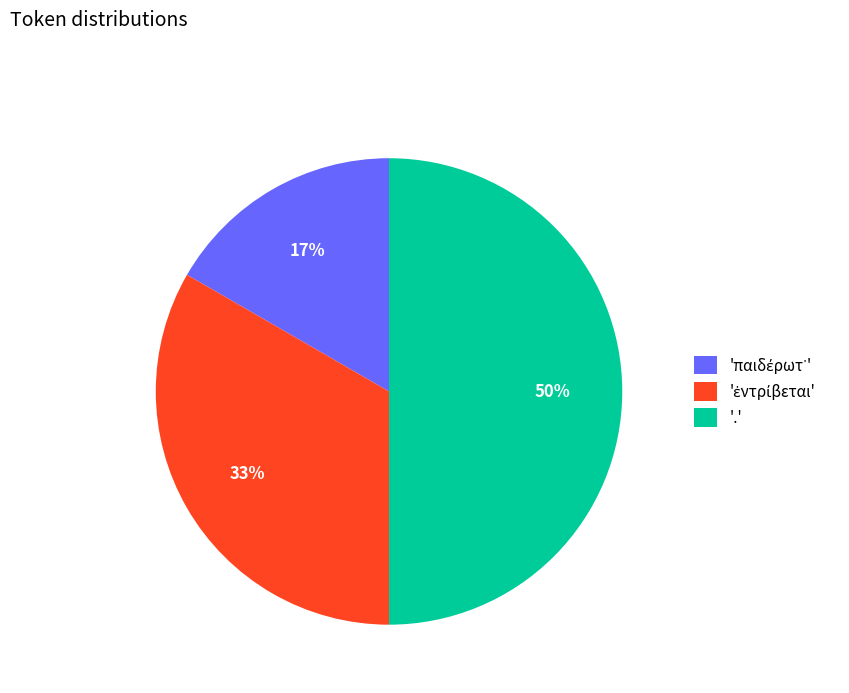

What percentage is the '.' slice, to the nearest percent?

50%